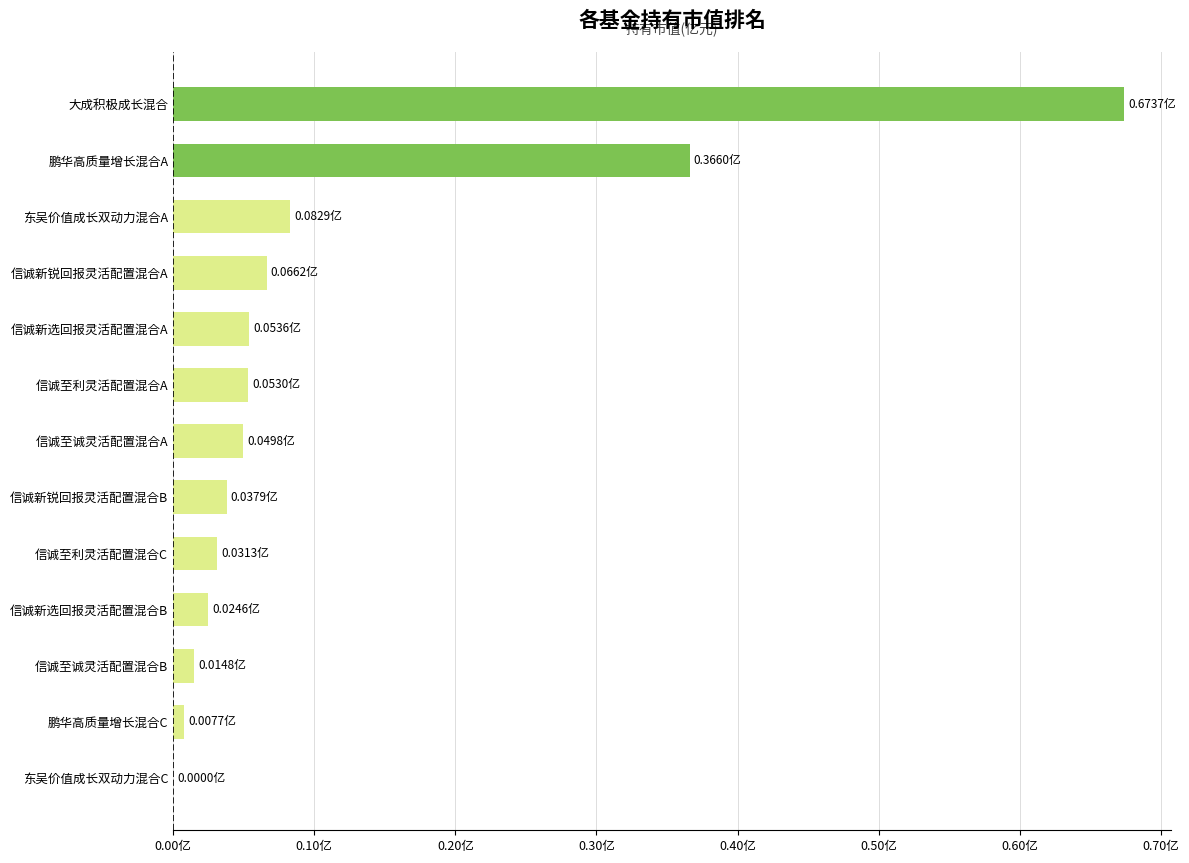

What is the difference between the second highest and second lowest values?

0.4